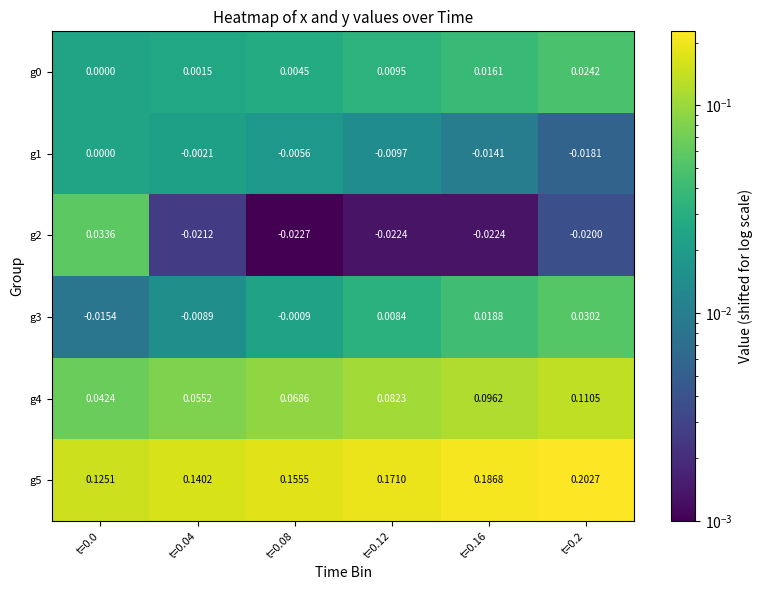

Is the value of g1 at t=0.08 greater than the value of g4 at t=0.12?

No